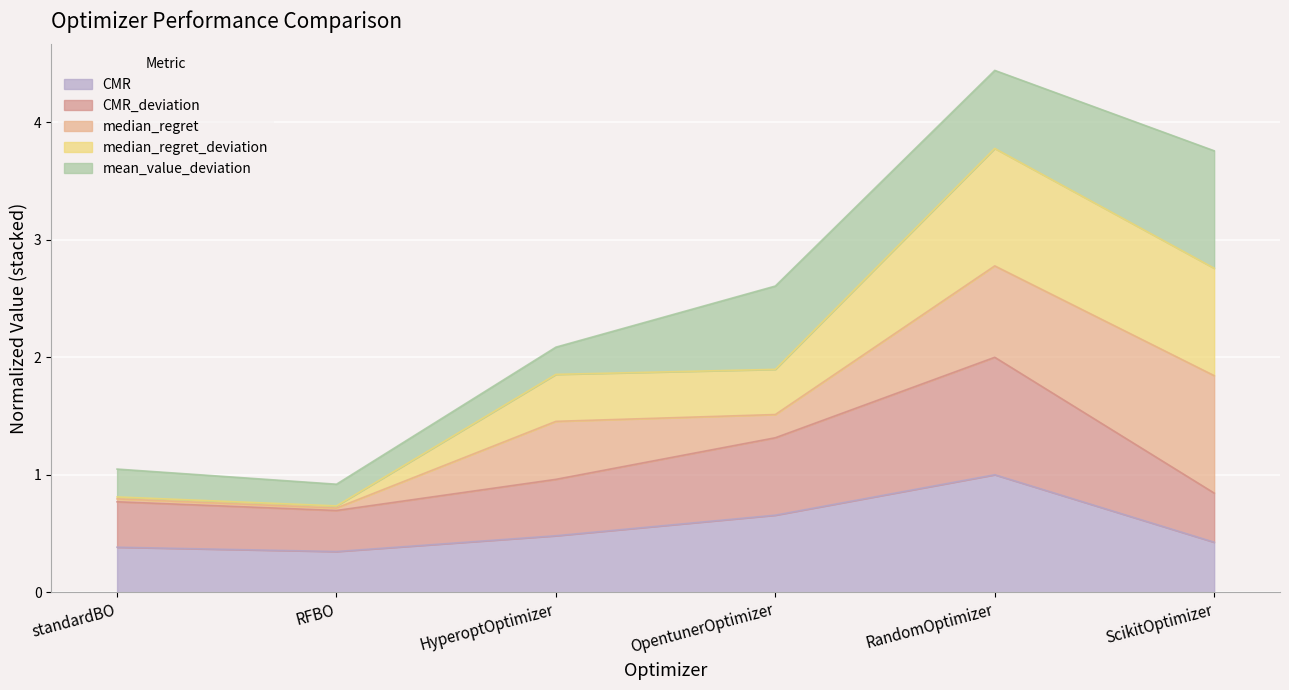

True or false: CMR has a value of 1.7 at RandomOptimizer.

False